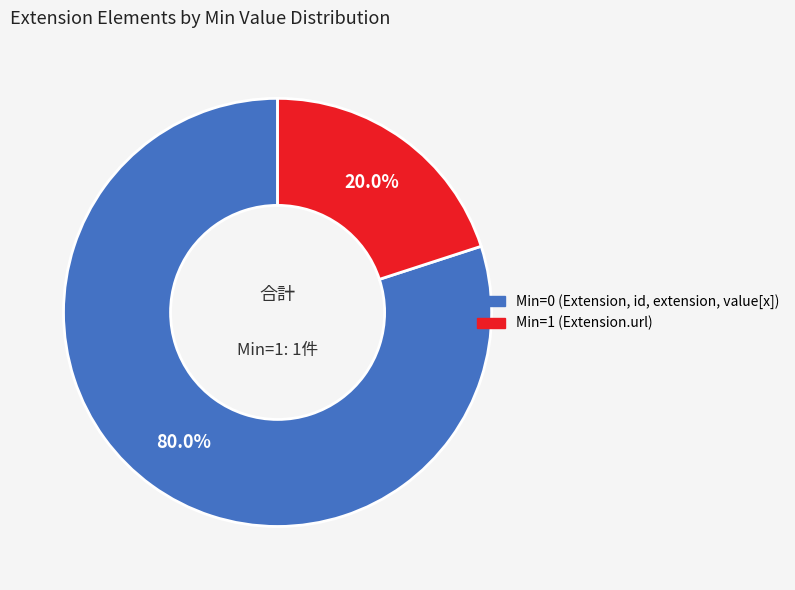

To the nearest percent, what is the difference between the largest and smallest slice percentages?

60%